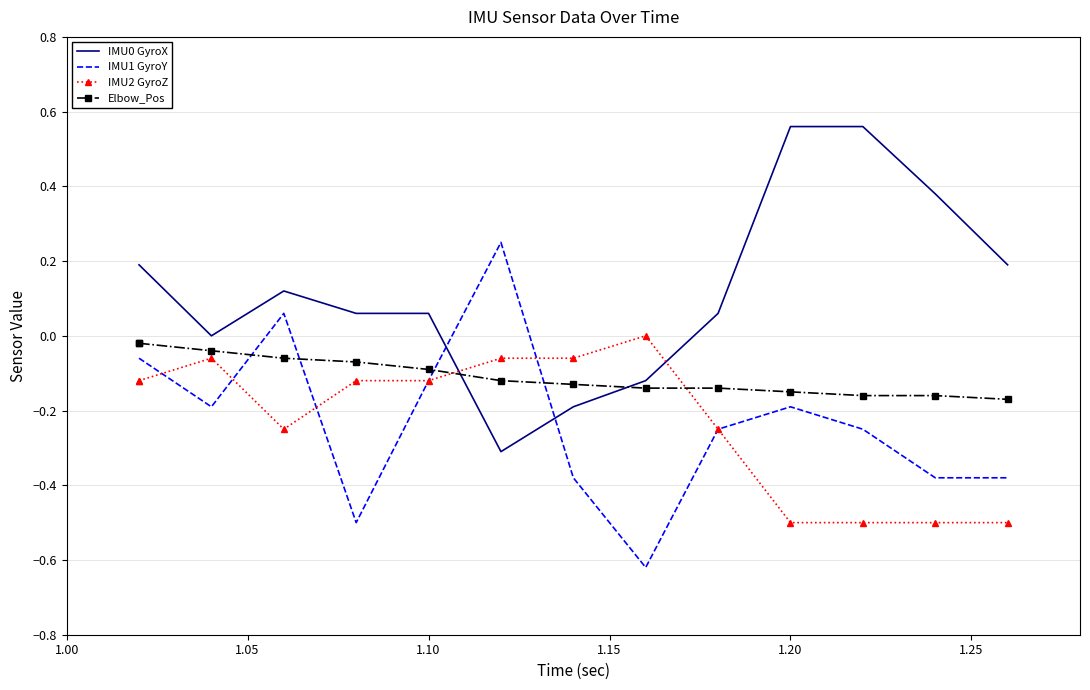

How many interior local valleys does the IMU2 GyroZ series have?

1